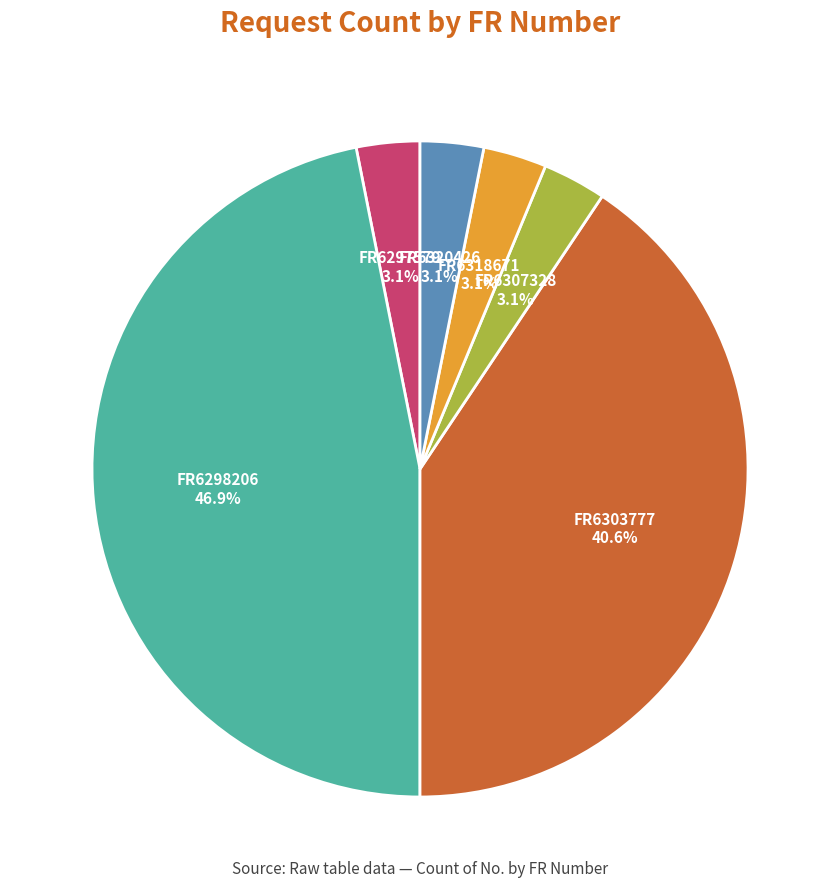

Is there a majority slice in this chart?

No